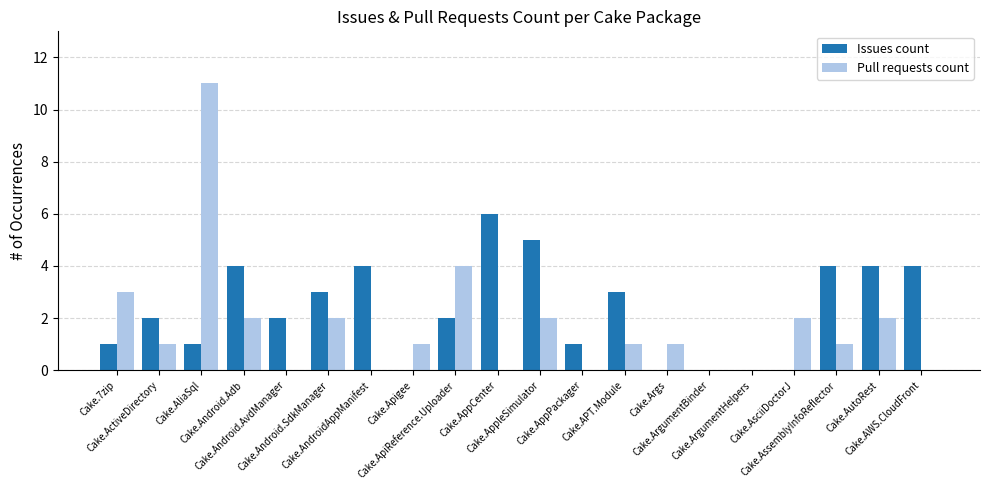

Reading left to right, what are all the values shown in this chart?

Issues count: 1	2	1	4	2	3	4	0	2	6	5	1	3	0	0	0	0	4	4	4
Pull requests count: 3	1	11	2	0	2	0	1	4	0	2	0	1	1	0	0	2	1	2	0